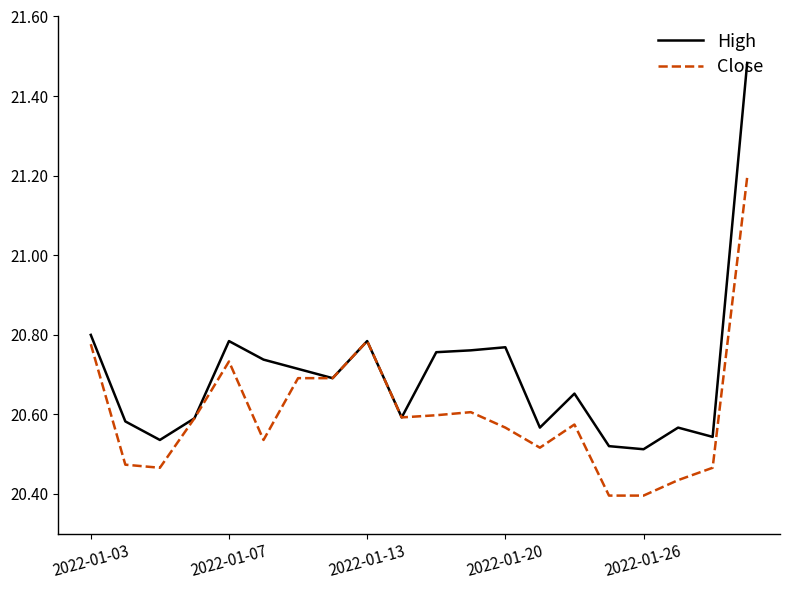

List the series in order of their overall mean, highest first.

High, Close